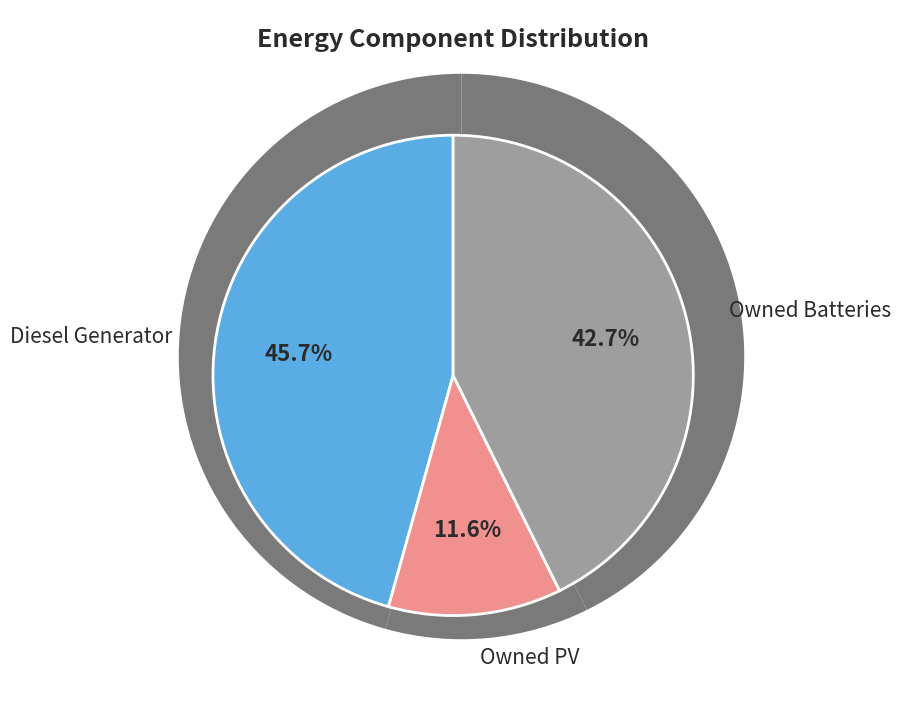

Count the number of slices in the pie.

3